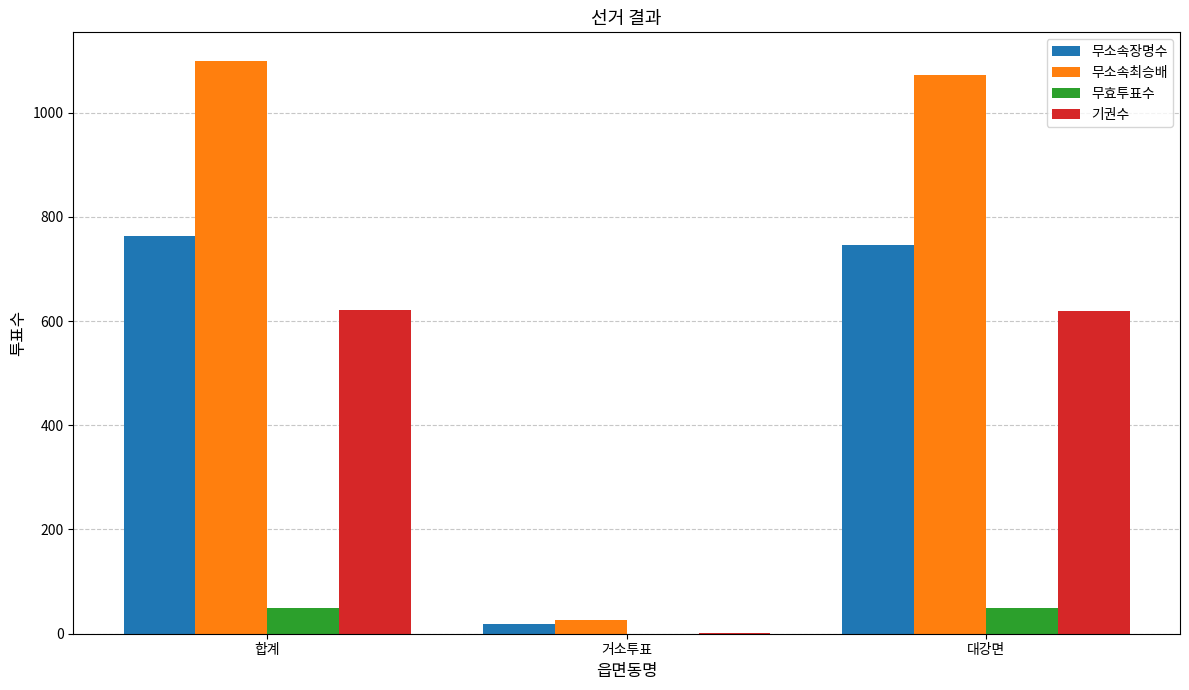

Which series has the largest total across all categories?

무소속최승배